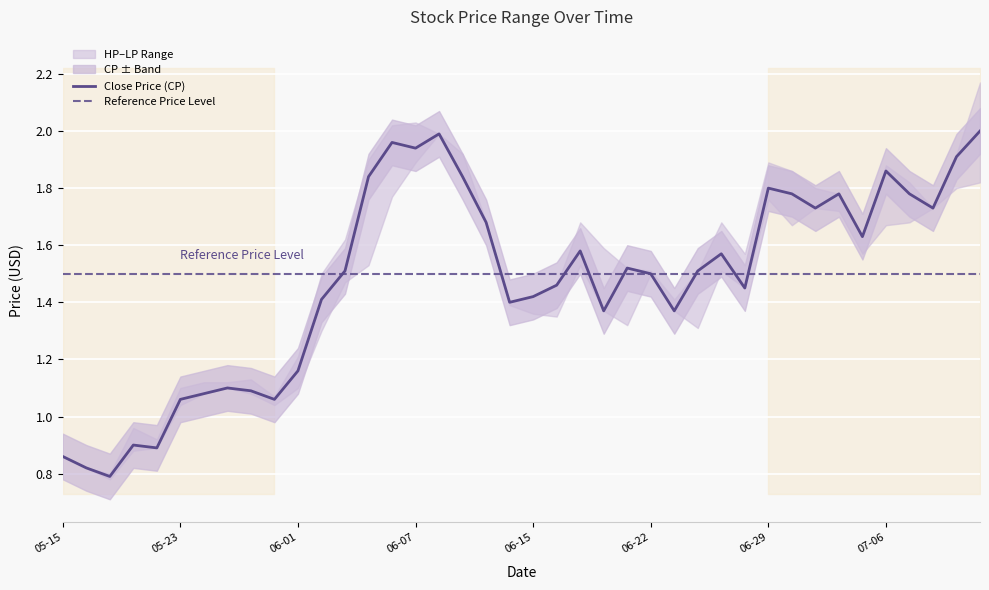

Which category has the highest value in the CP series?

2017-07-12